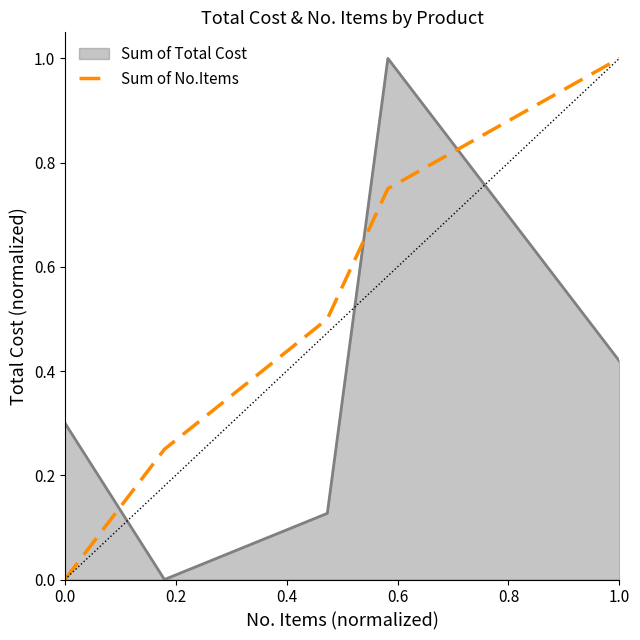

How many intersections are there between Sum of Total Cost and Sum of No.Items?

3